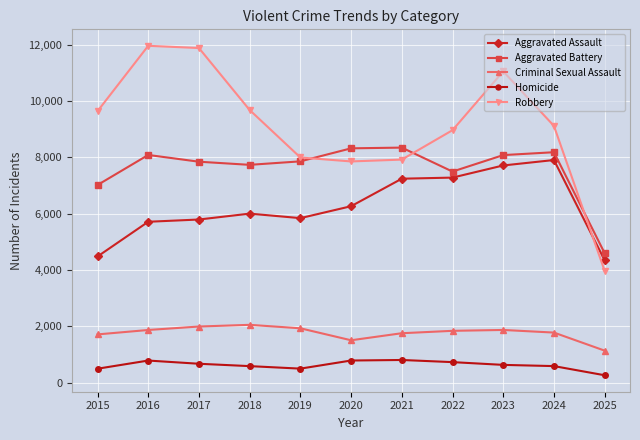

Does the chart have visible grid lines?

Yes